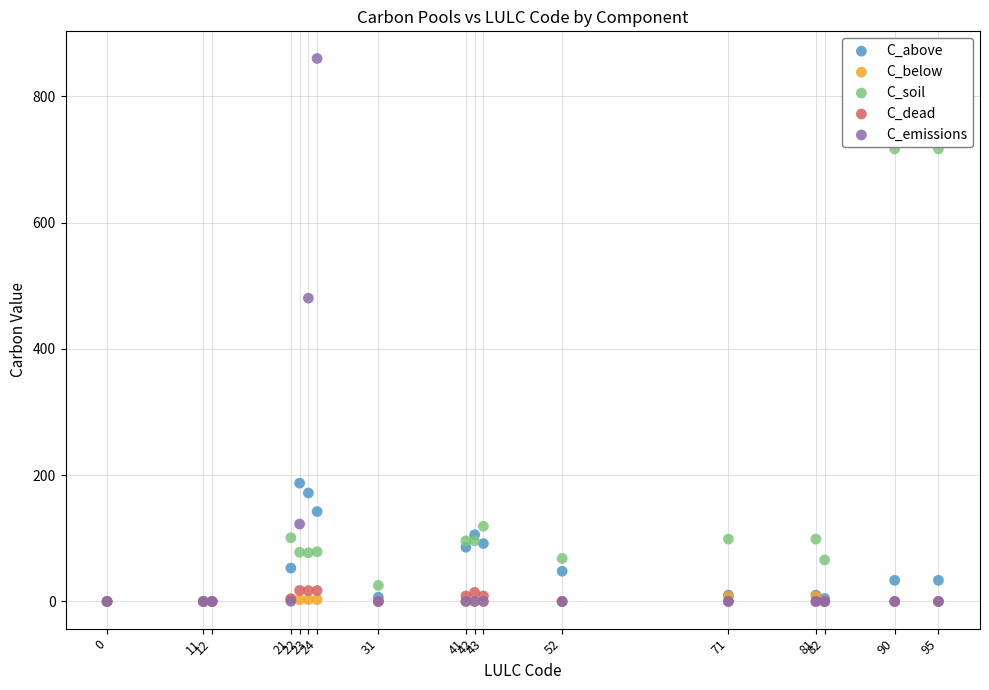

Which series contains the highest Y value?

C_emissions